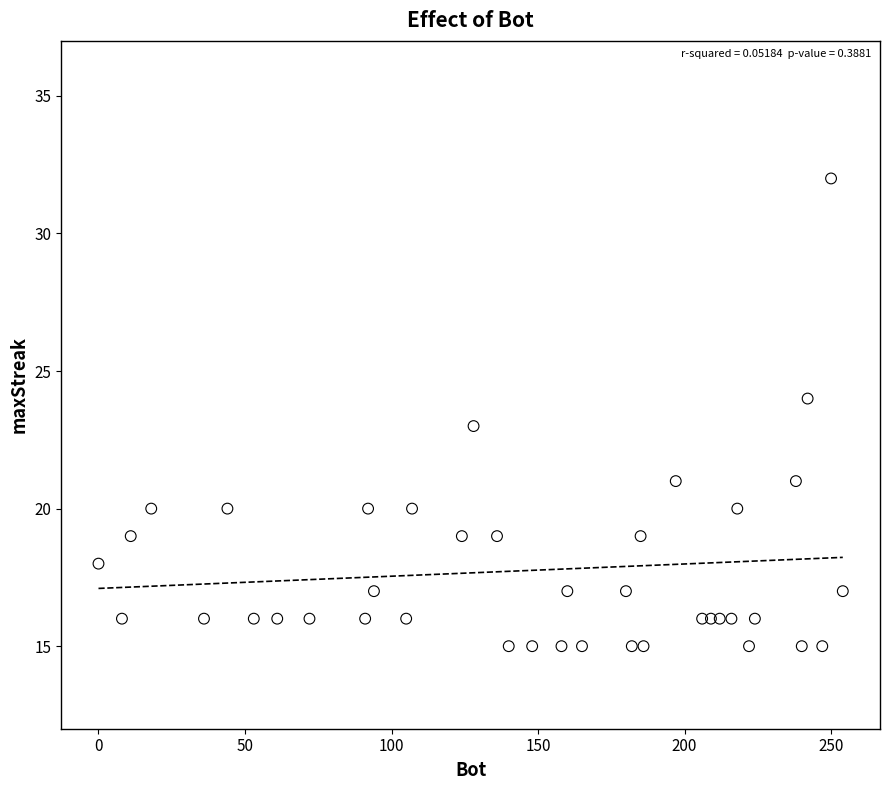

What is the range of Y values (max minus min)?

17